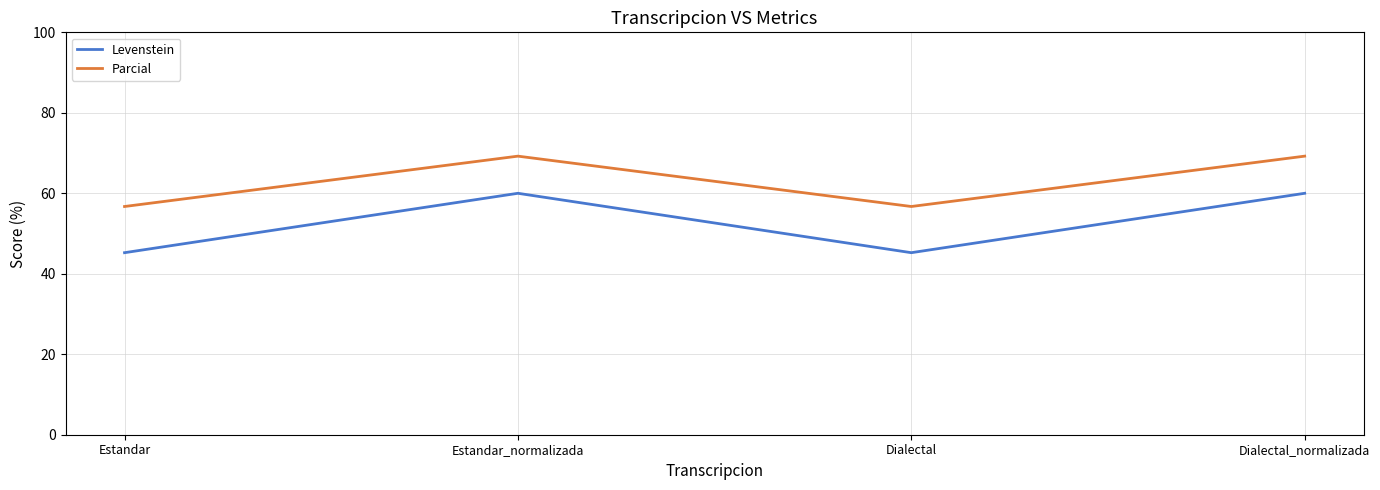

At how many categories does at least one series exceed 47?

4